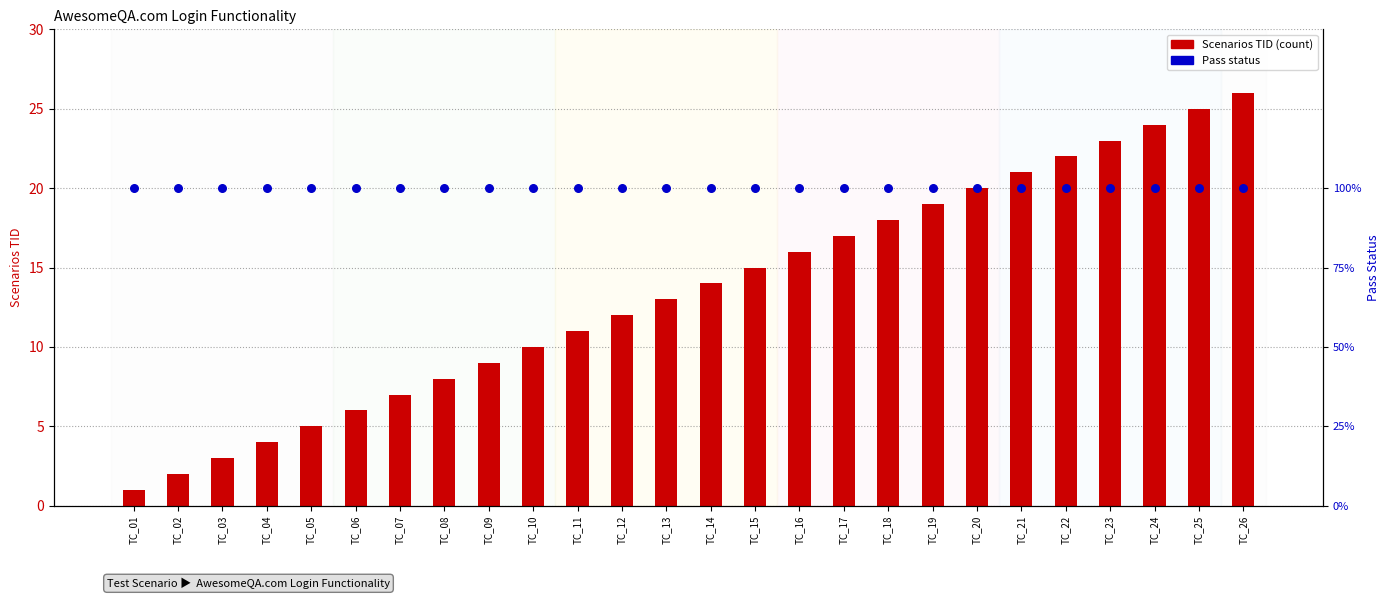

At how many categories does at least one series exceed 25?

1